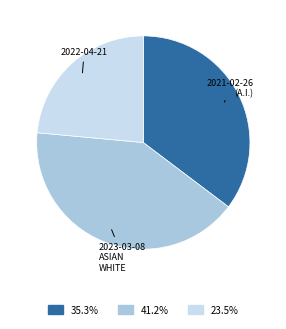

True or false: 2022-04-21 accounts for 34% of the total.

False